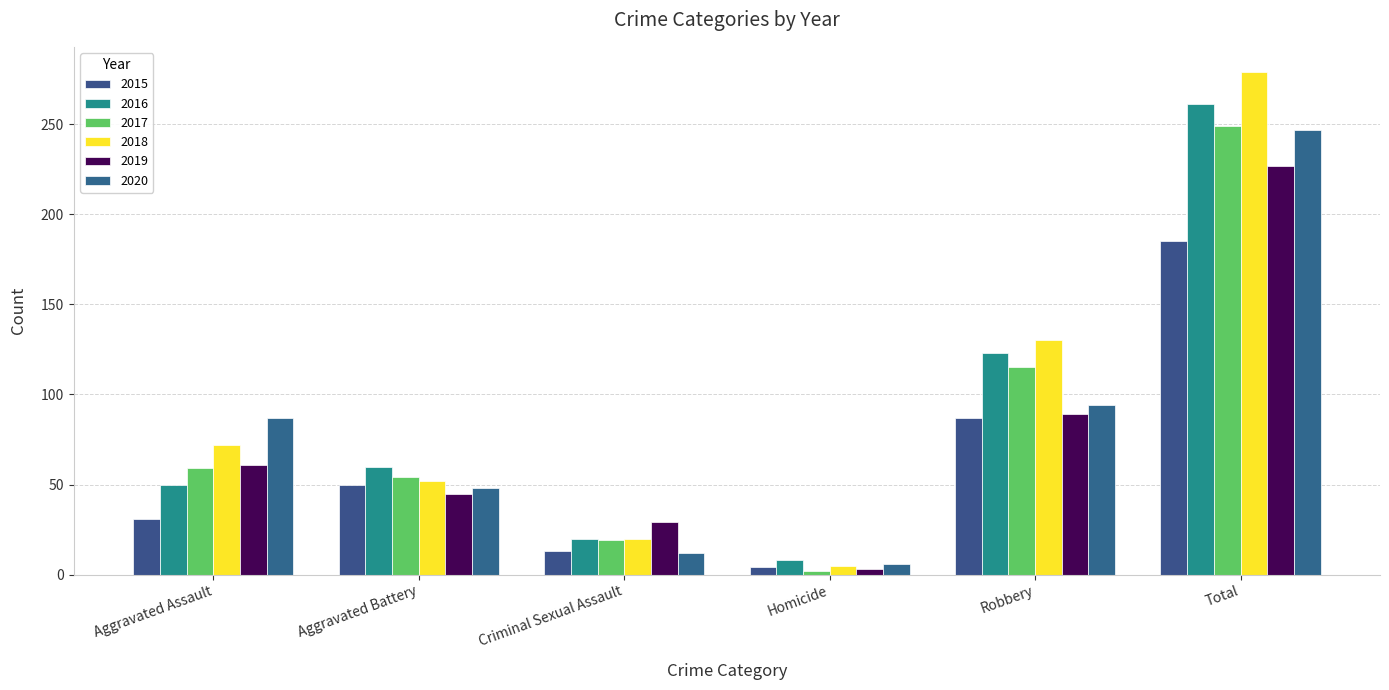

What is the label of the 4th bar from the right?

Criminal Sexual Assault